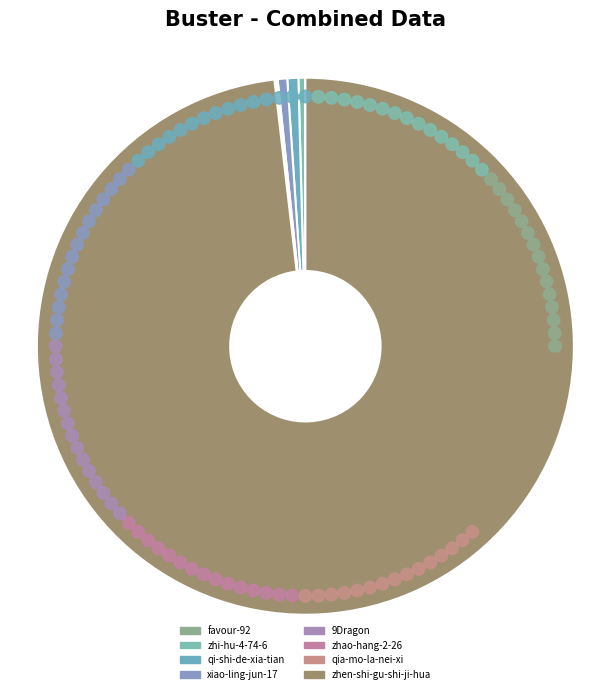

Which slice is the smallest?

favour-92